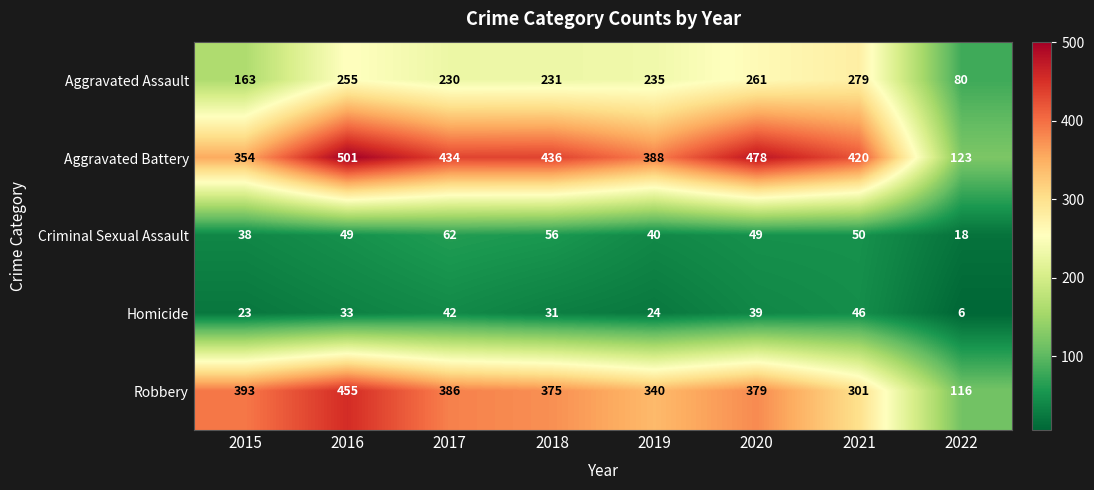

Count the number of data series in this chart.

5